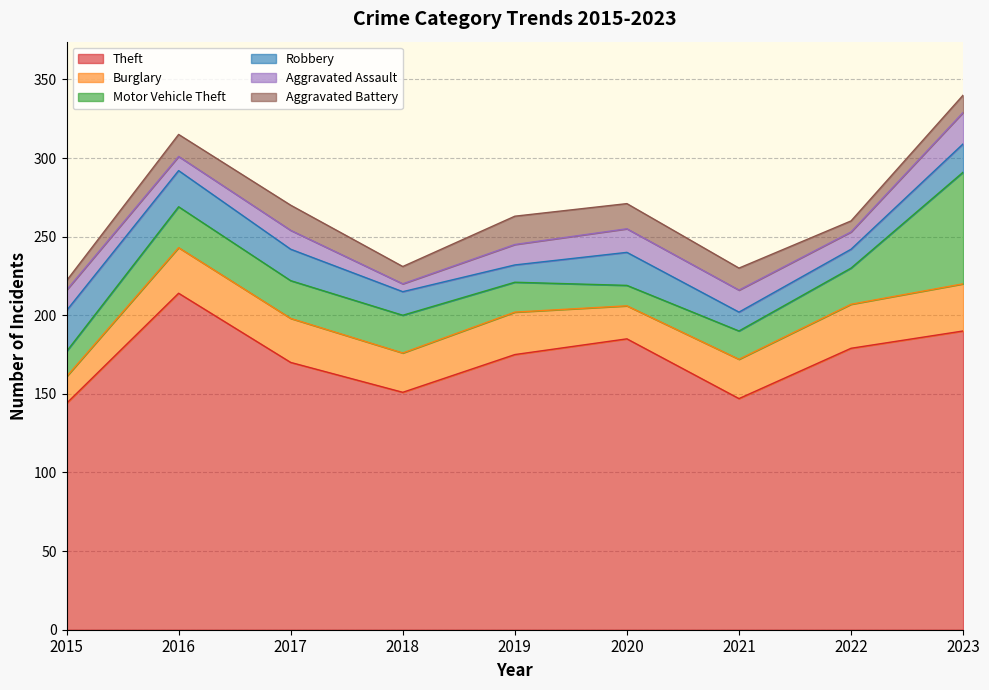

How many values in the Aggravated Battery series exceed 14?

3